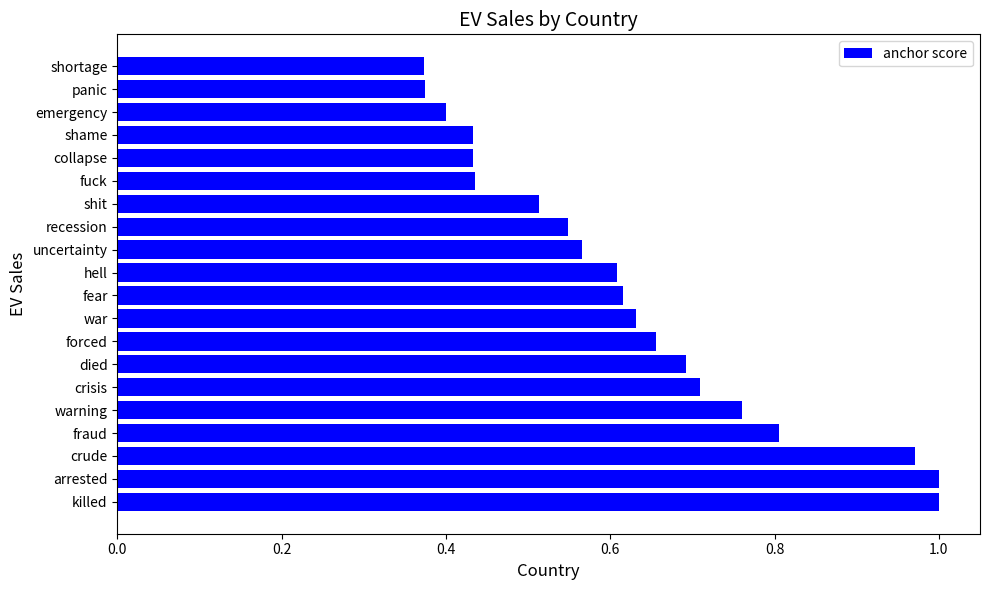

What is the sum of all values?

12.5